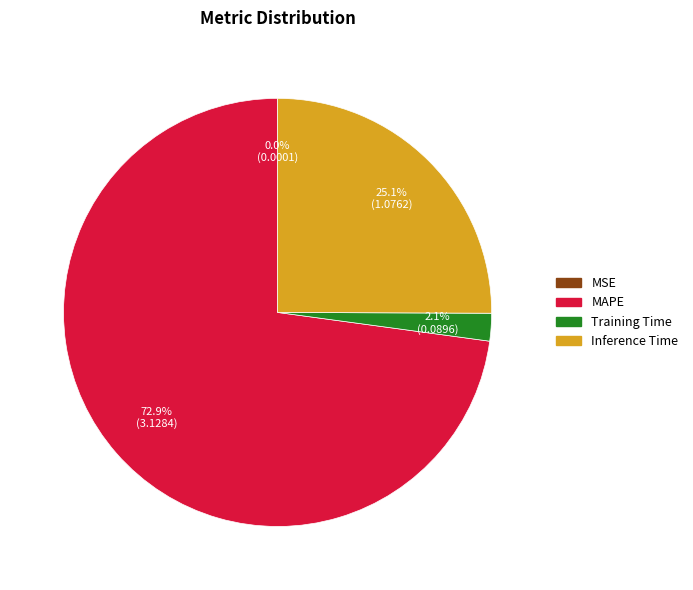

Which slice represents more than half of the pie?

MAPE